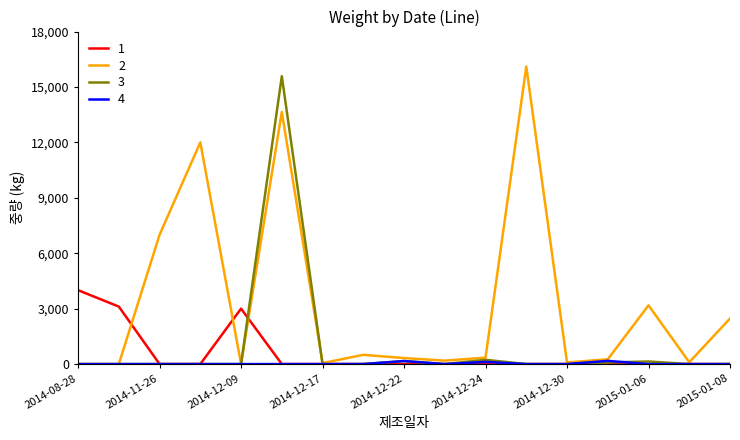

Does the chart have visible grid lines?

No